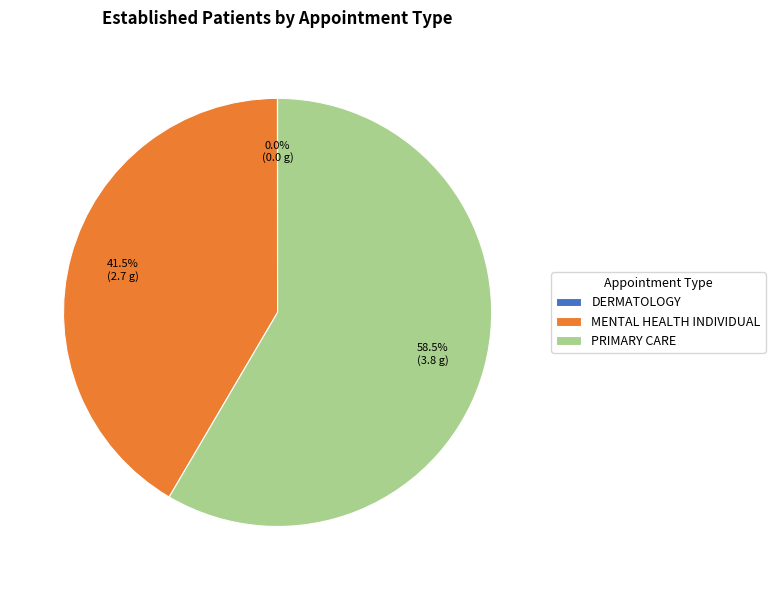

Which slice is the largest?

PRIMARY CARE